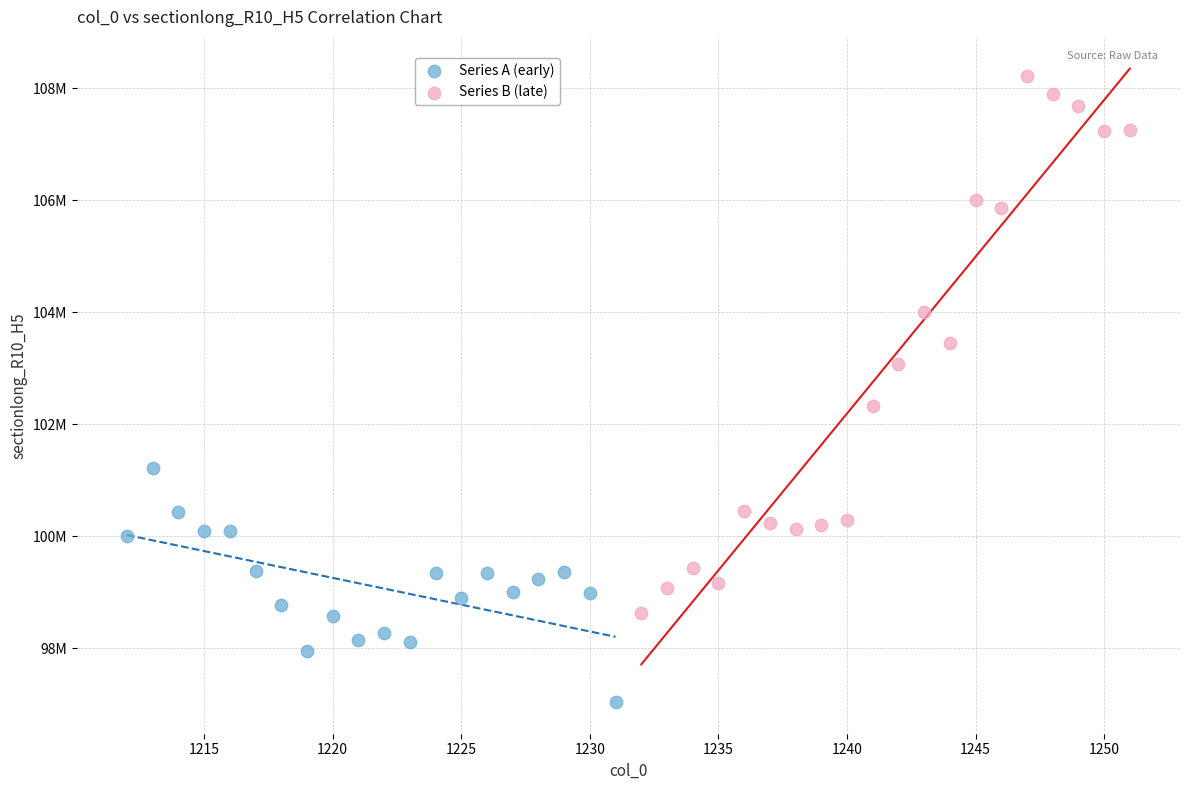

What are all the series names shown in the legend?

Series A (early), Series B (late)